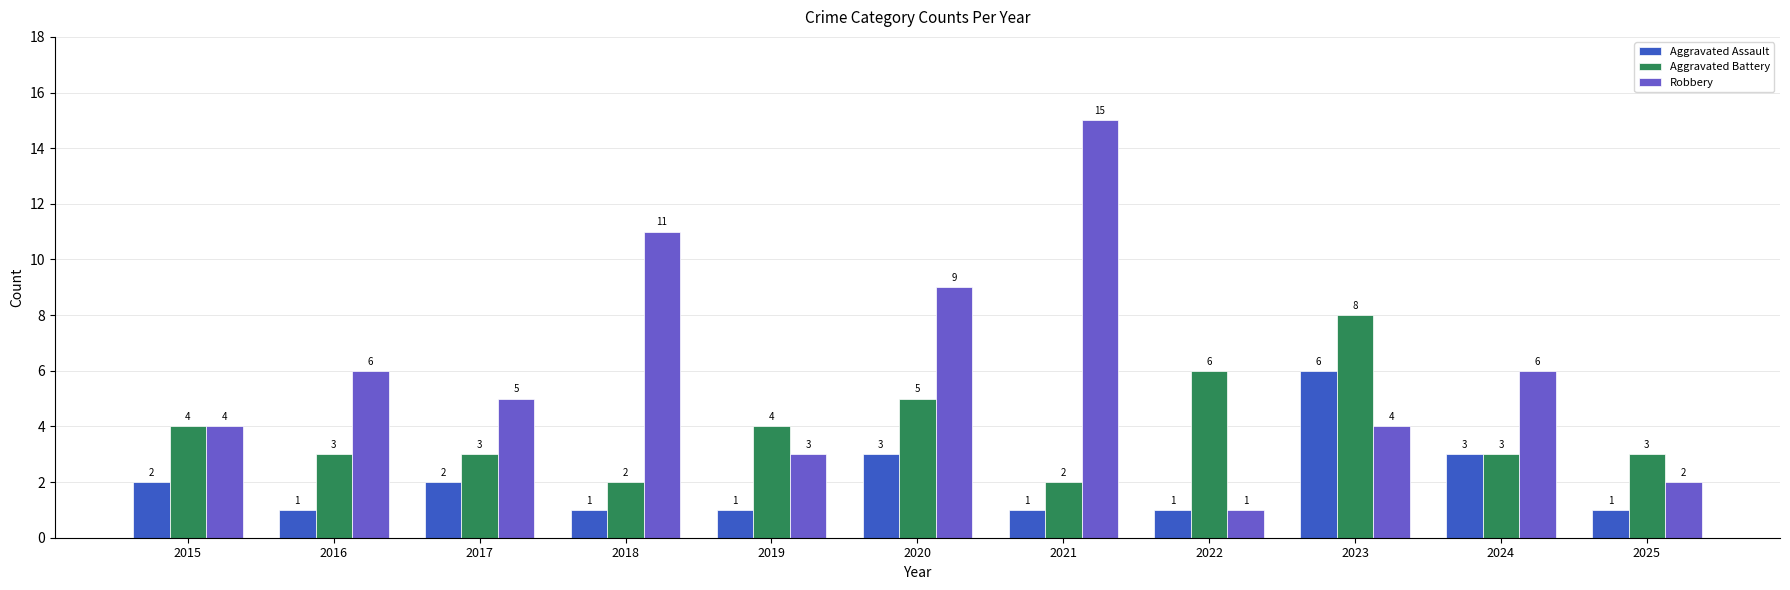

Count the number of data series in this chart.

3